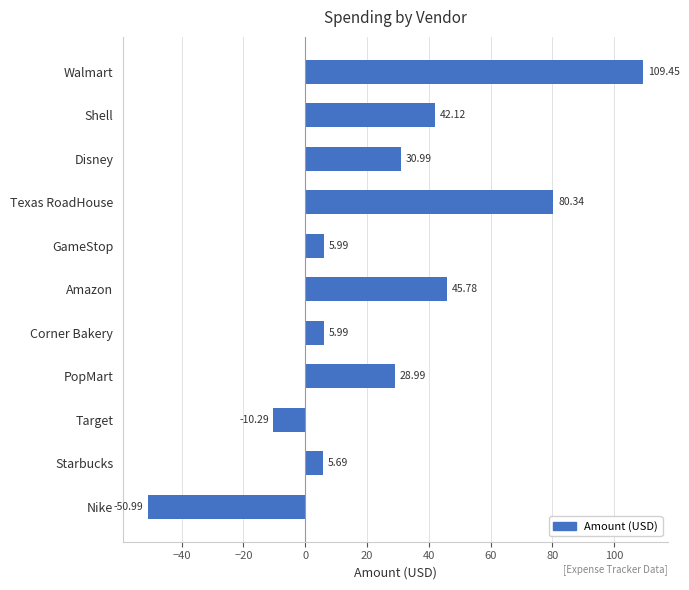

What is the difference between the second highest and minimum values?

131.3